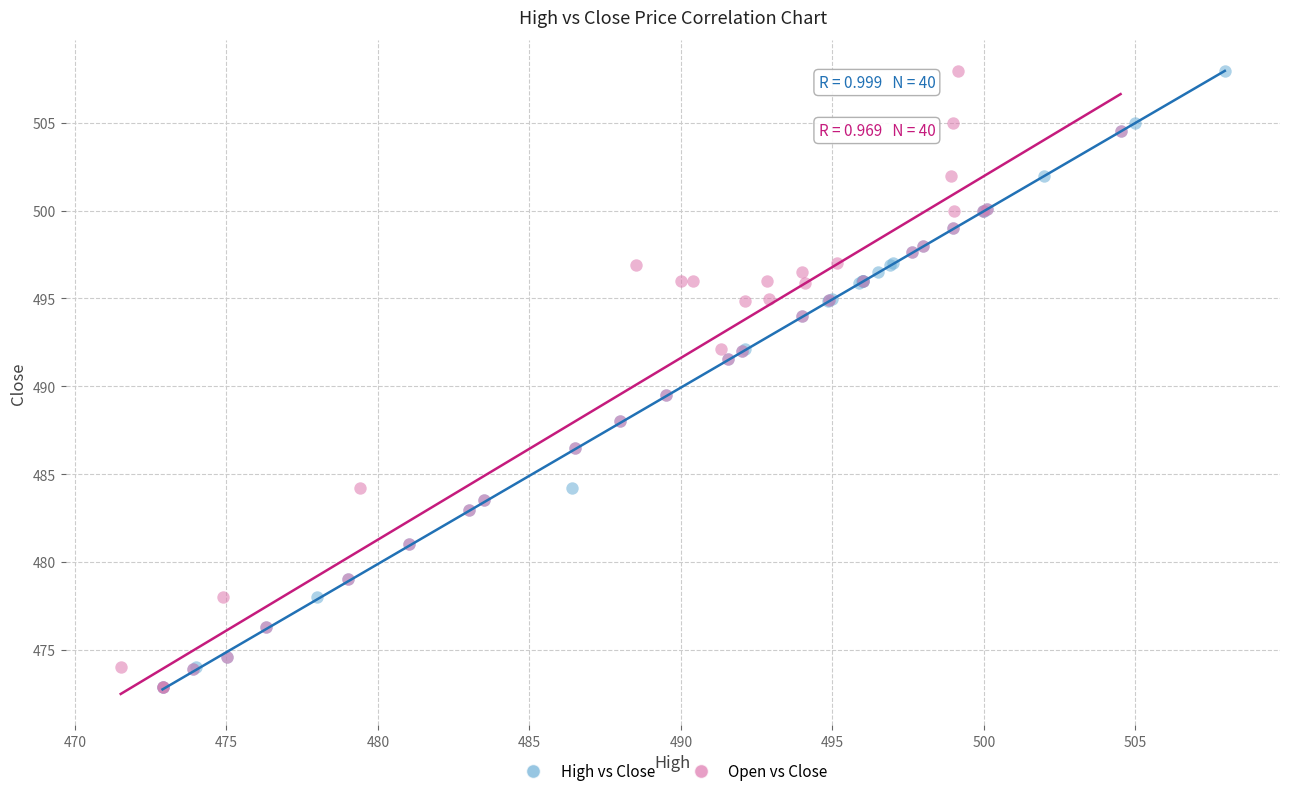

What are all the series names shown in the legend?

High vs Close, Open vs Close